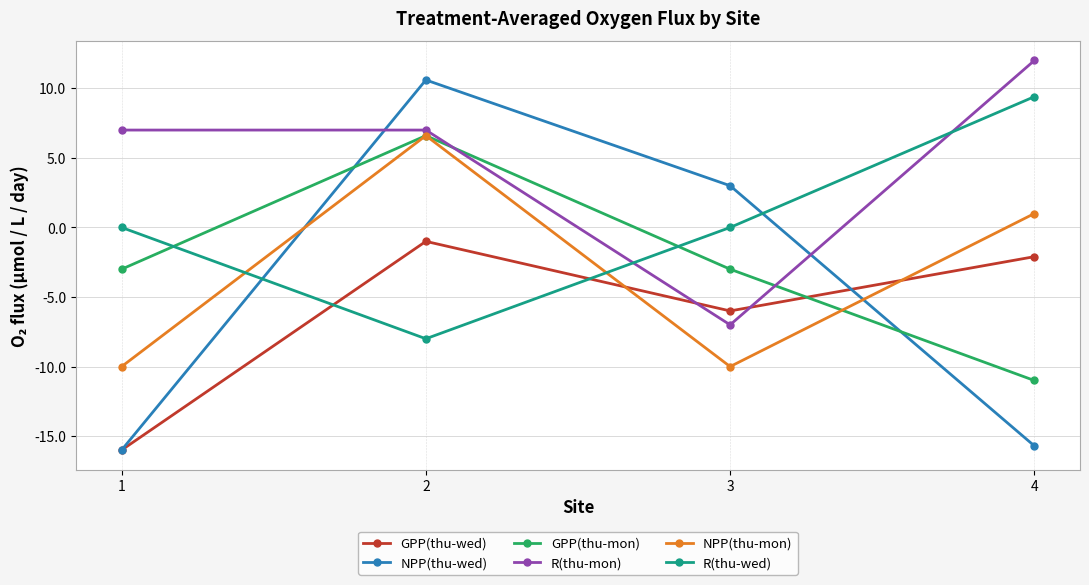

Reading right to left, extract all data points from this chart.

GPP(thu-wed): -2.1	-6.0	-1.0	-16.0
NPP(thu-wed): -15.7	3.0	10.6	-16.0
GPP(thu-mon): -11.0	-3.0	6.6	-3.0
R(thu-mon): 12.0	-7.0	7.0	7.0
NPP(thu-mon): 1.0	-10.0	6.6	-10.0
R(thu-wed): 9.4	0.0	-8.0	0.0